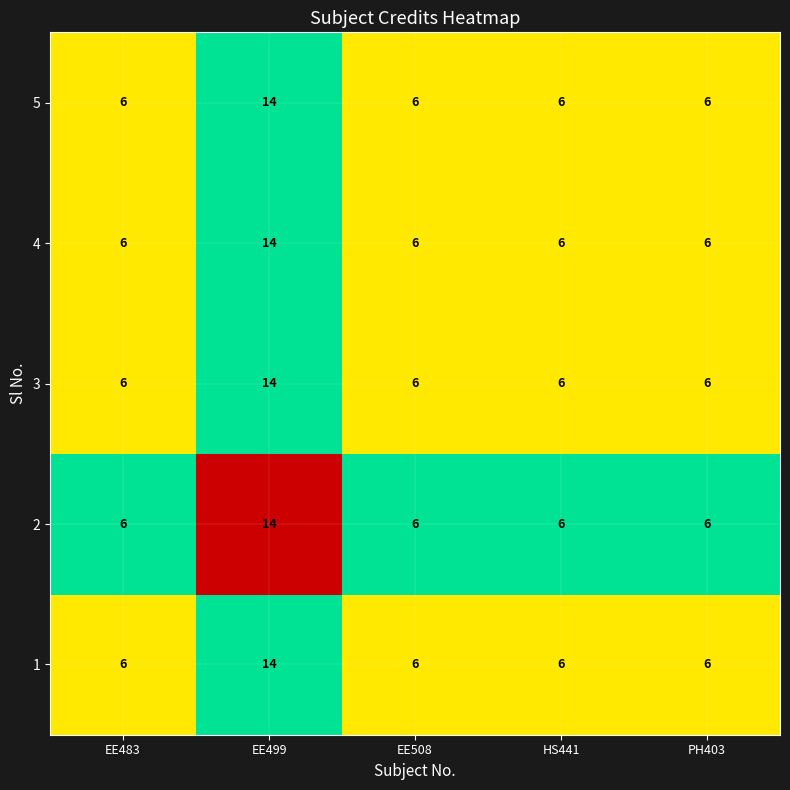

What is the difference between the maximum and second lowest values in the 4 series?

8